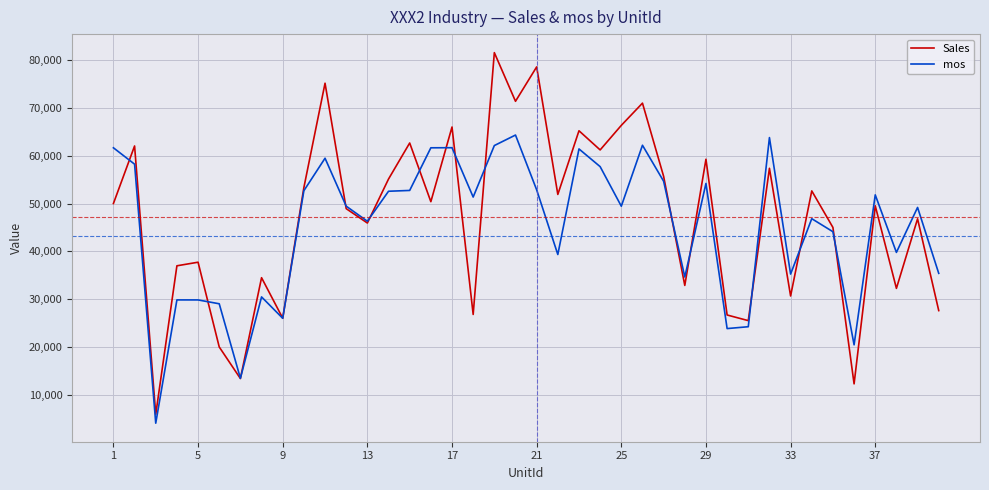

What is the maximum value shown in the chart?

81533